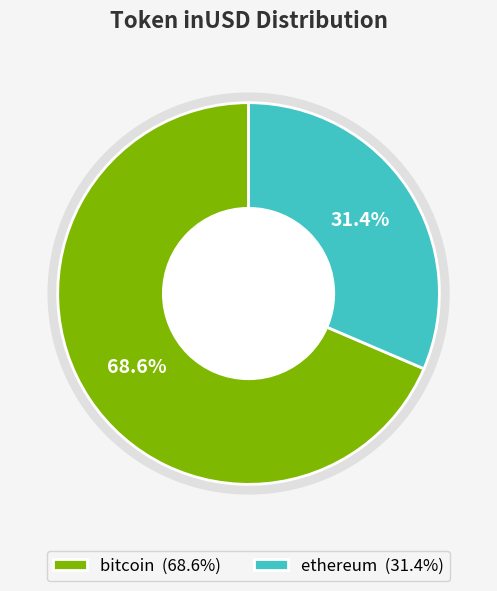

Is 23 the majority of the pie?

No